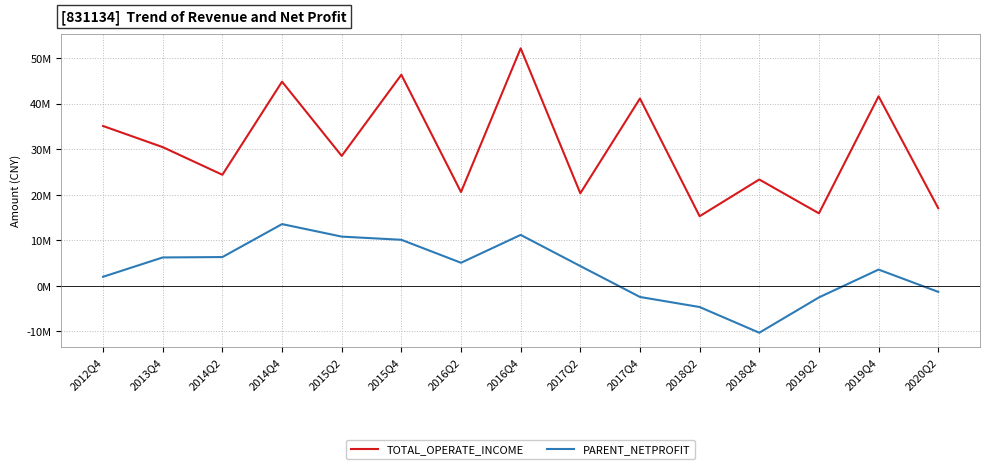

Is this an area chart (filled region under the line)?

No